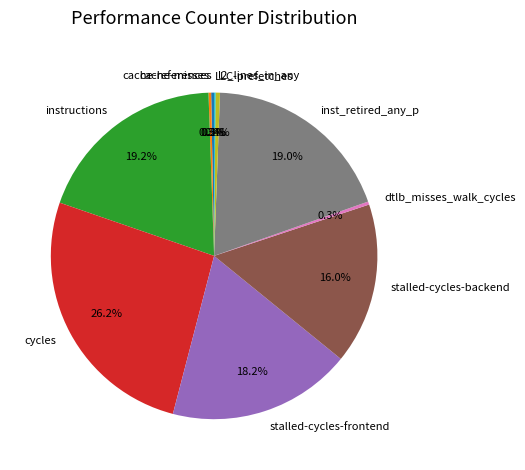

Is the sum of inst_retired_any_p and stalled-cycles-frontend greater than half?

No